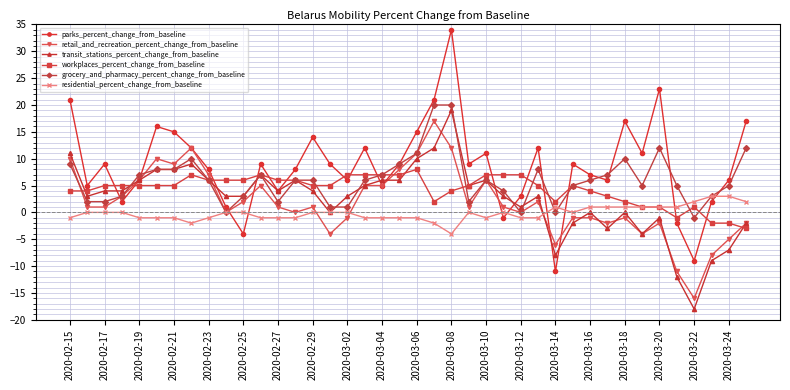

Which series has the largest range (max minus min)?

parks_percent_change_from_baseline